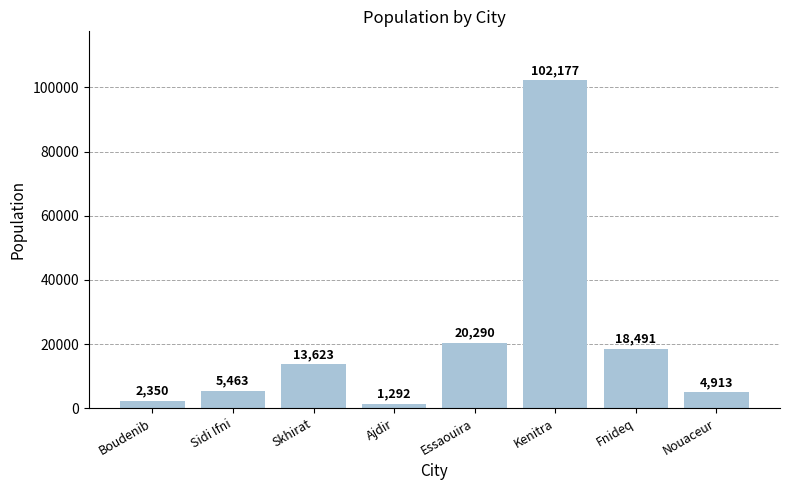

Are the bars grouped side by side (vs. stacked)?

No